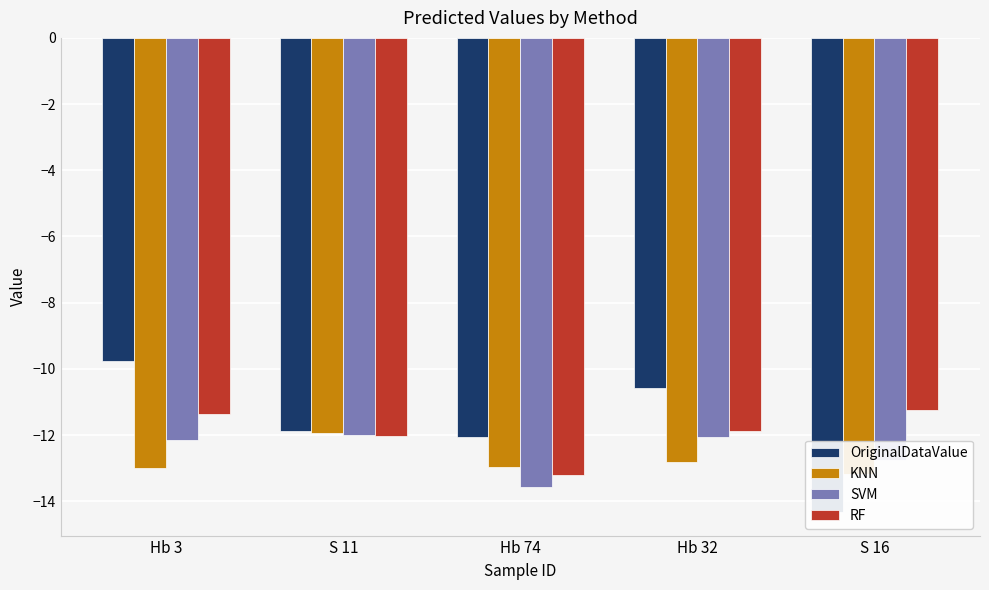

What is the sum of all SVM values?

-62.5